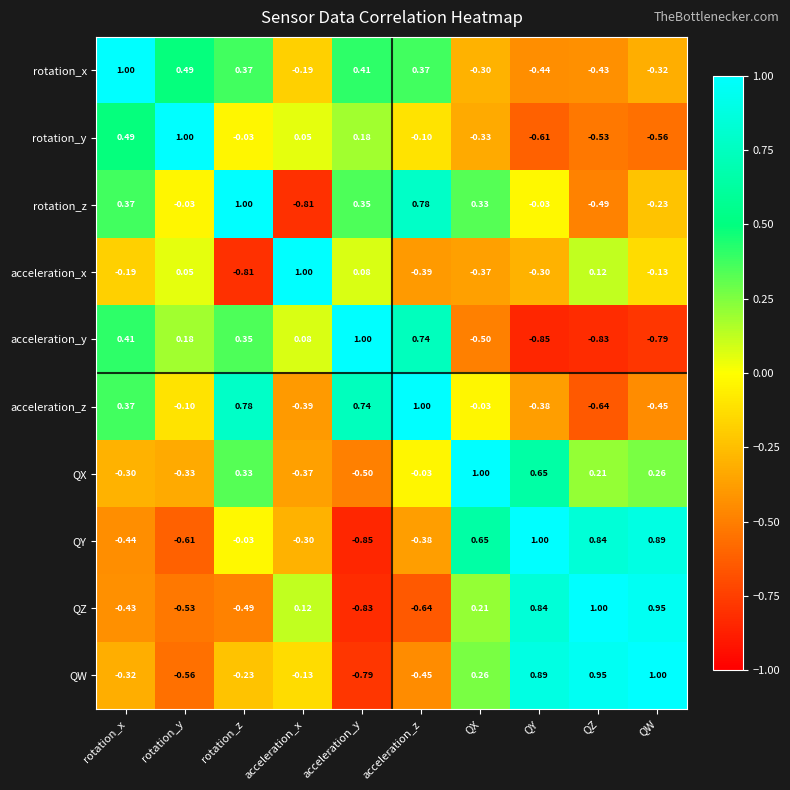

At QX, list the series in order from smallest to largest.

acceleration_y, acceleration_x, rotation_y, rotation_x, acceleration_z, QZ, QW, rotation_z, QY, QX